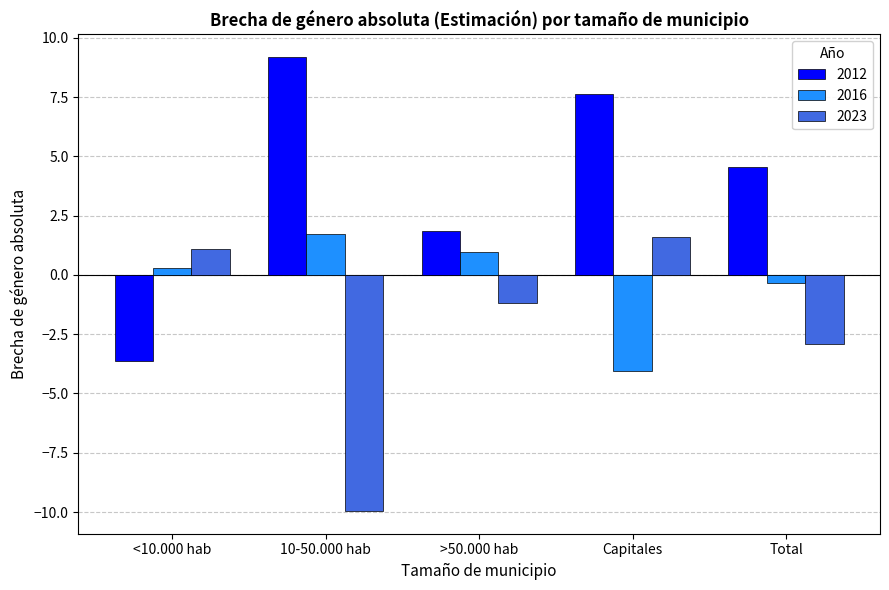

What is the approximate value of 2023 at Capitales?

1.6